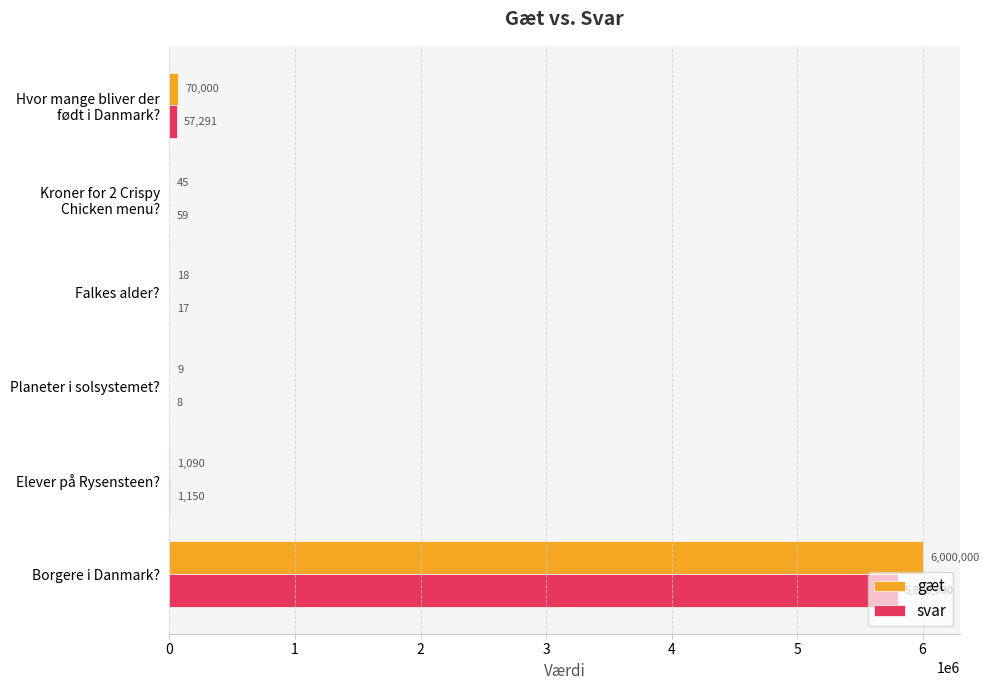

How many data points does each series have?

6